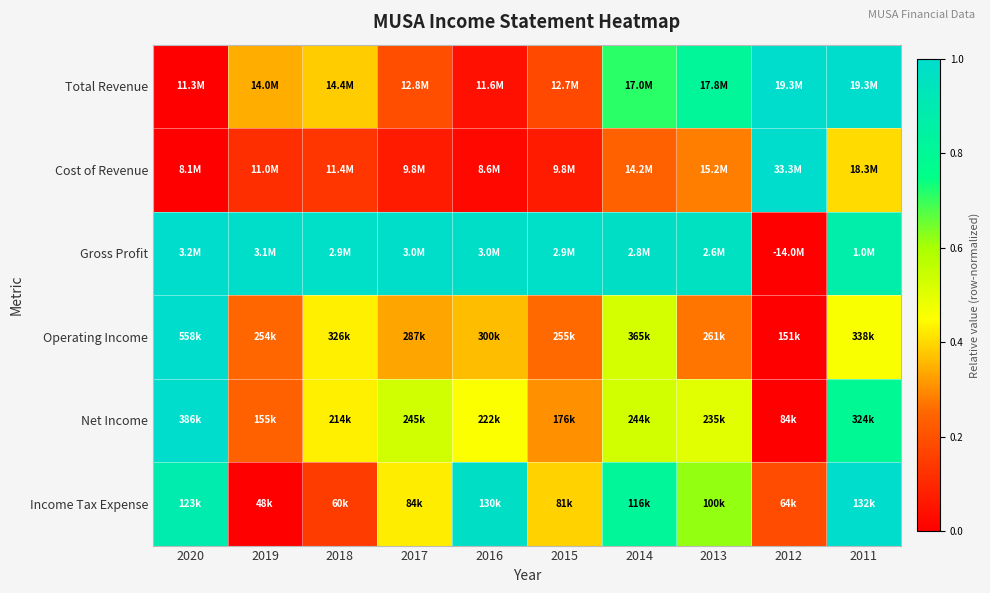

Reading left to right, transcribe all the data shown in this chart.

Total Revenue: 2020=0.0	2019=0.3	2018=0.4	2017=0.2	2016=0.0	2015=0.2	2014=0.7	2013=0.8	2012=1.0	2011=1.0
Cost of Revenue: 2020=0.0	2019=0.1	2018=0.1	2017=0.1	2016=0.0	2015=0.1	2014=0.2	2013=0.3	2012=1.0	2011=0.4
Gross Profit: 2020=1.0	2019=1.0	2018=1.0	2017=1.0	2016=1.0	2015=1.0	2014=1.0	2013=1.0	2012=0.0	2011=0.9
Operating Income: 2020=1.0	2019=0.3	2018=0.4	2017=0.3	2016=0.4	2015=0.3	2014=0.5	2013=0.3	2012=0.0	2011=0.5
Net Income: 2020=1.0	2019=0.2	2018=0.4	2017=0.5	2016=0.5	2015=0.3	2014=0.5	2013=0.5	2012=0.0	2011=0.8
Income Tax Expense: 2020=0.9	2019=0.0	2018=0.1	2017=0.4	2016=1.0	2015=0.4	2014=0.8	2013=0.6	2012=0.2	2011=1.0